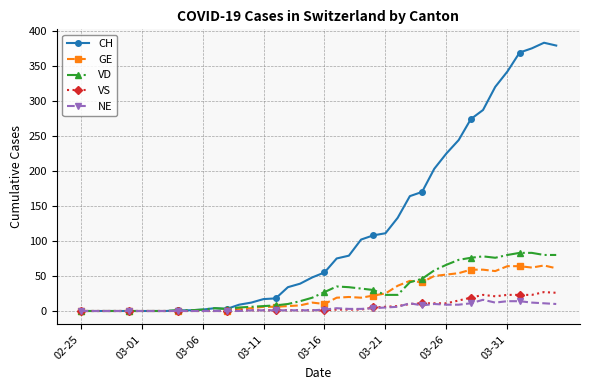

Count the number of data series in this chart.

5